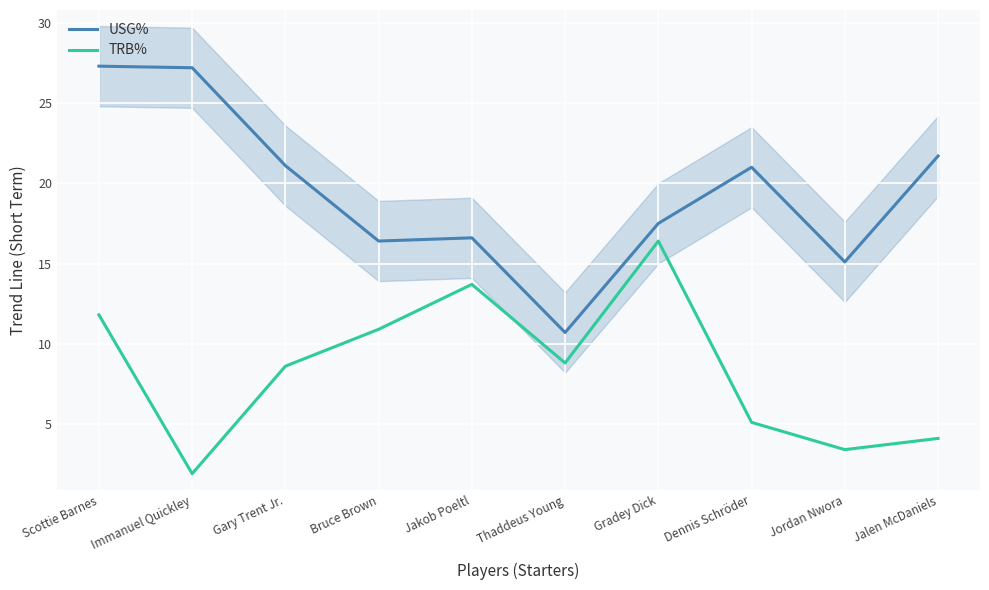

The USG% series shows 10.7 at Thaddeus Young. True or false?

True